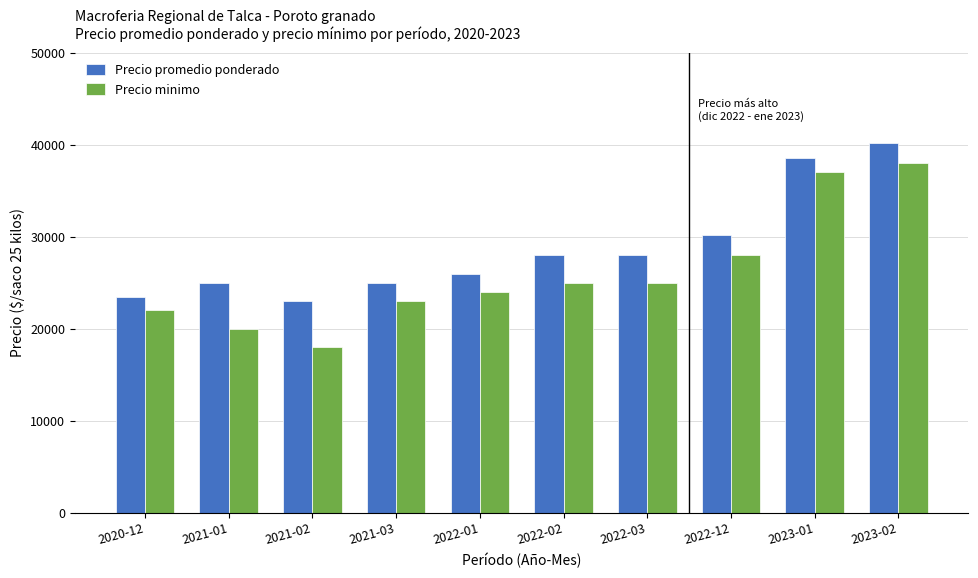

What is the difference between the maximum and second lowest values in the Precio minimo series?

18000